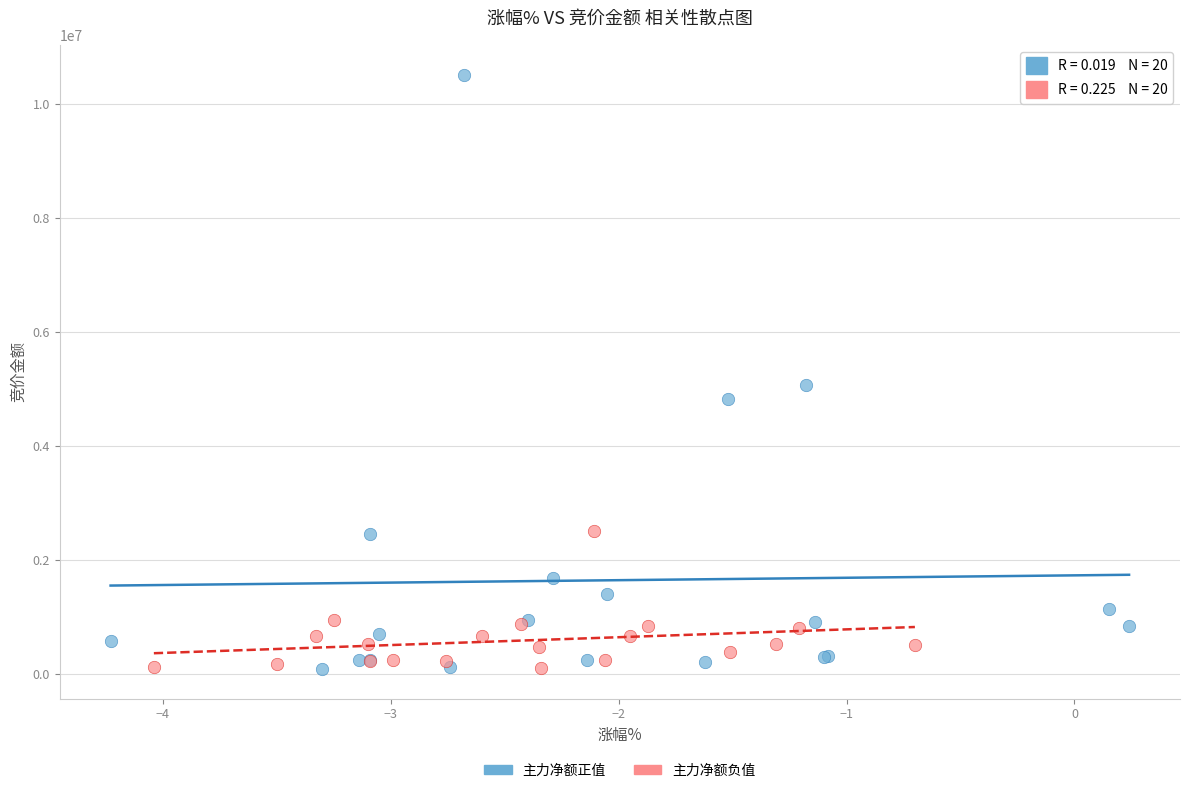

What are all the series names shown in the legend?

主力净额正值, 主力净额负值